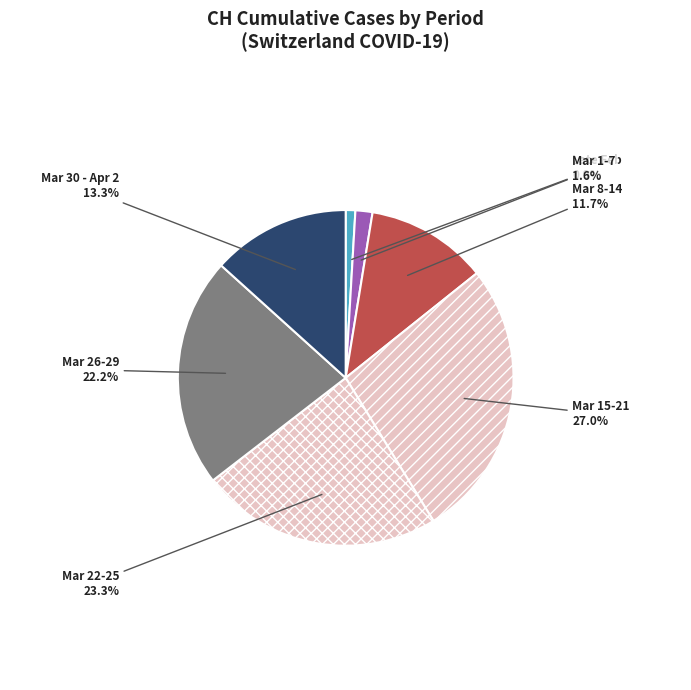

Is there a majority slice in this chart?

No